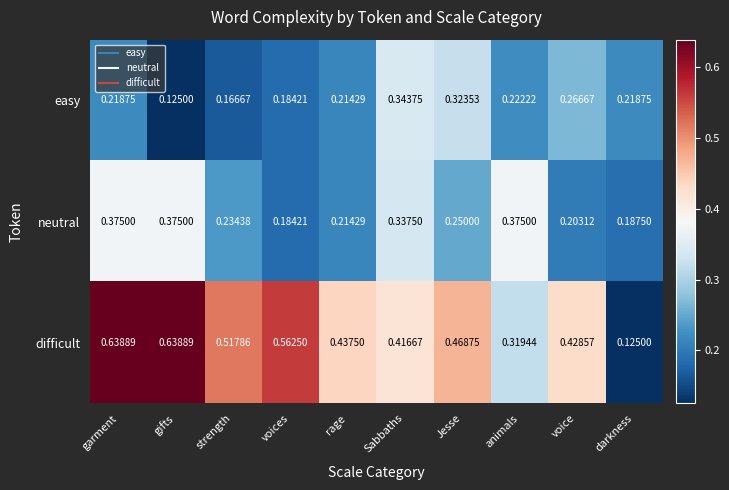

Which category has the lowest value in the difficult series?

darkness